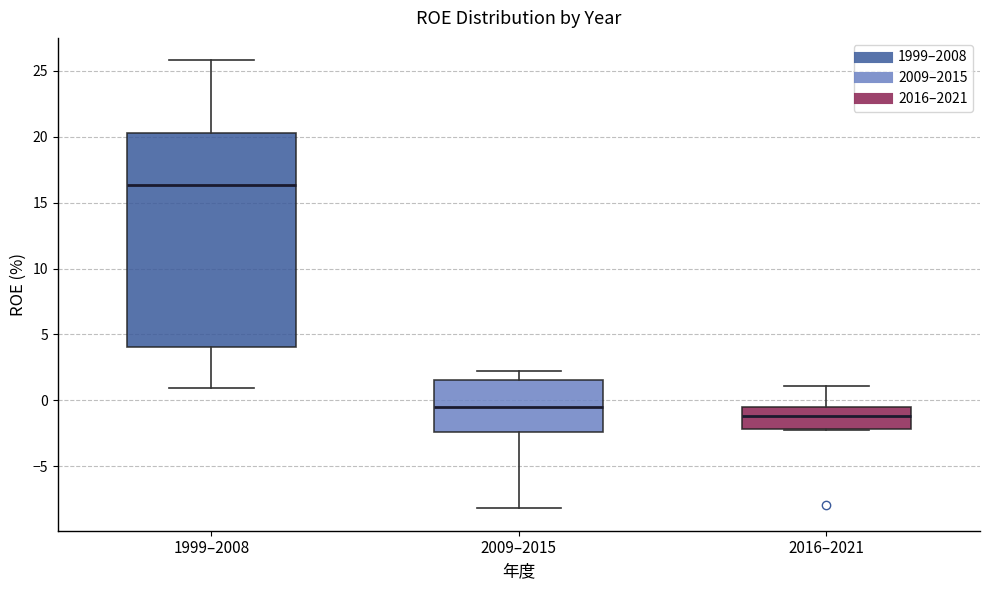

Reading left to right, read every box against the y-axis: the position of its median line, the range the box covers, and the ends of its whiskers. The values are not printed on the chart, so give them approximately, as read against the axis.

1999–2008: median 16.5, box 4.0 to 20.5, whiskers 1.0 to 26.0
2009–2015: median -0.5, box -2.5 to 1.5, whiskers -8.0 to 2.5
2016–2021: median -1.0, box -2.0 to -0.5, whiskers -2.5 to 1.0